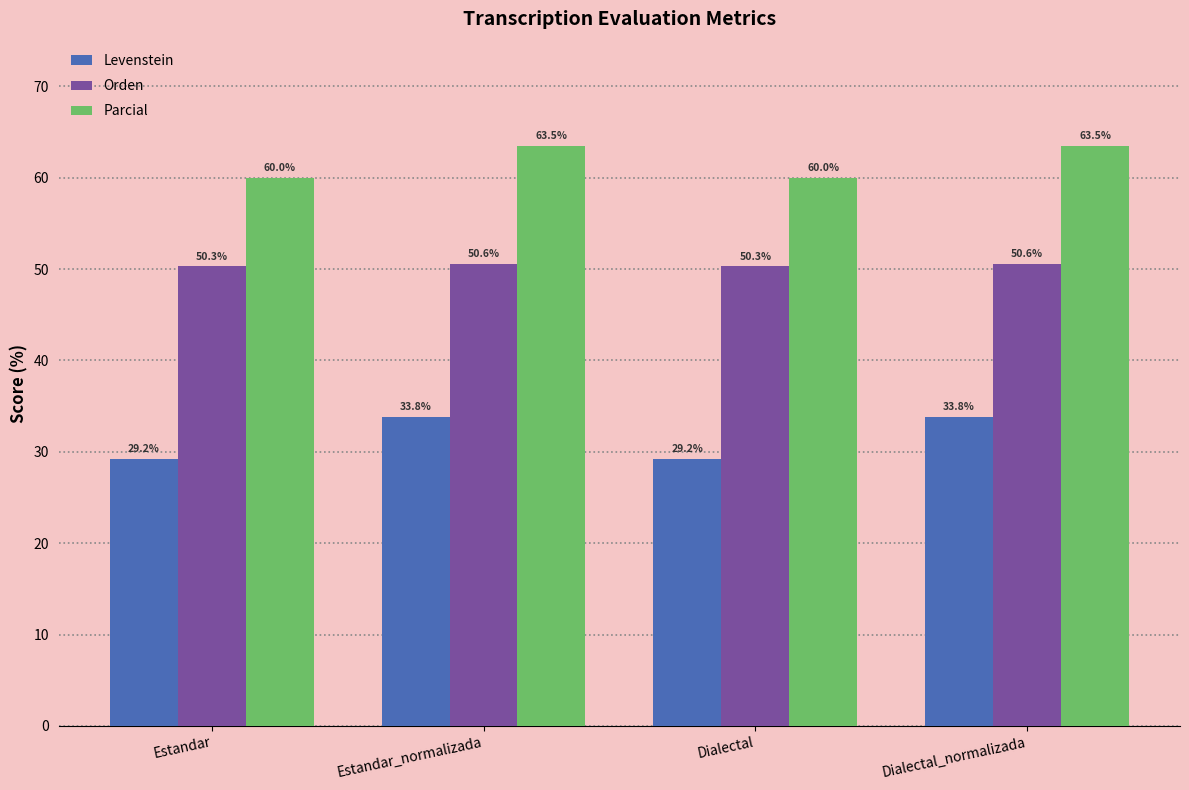

What is the difference between the maximum and second lowest values in the Orden series?

0.3